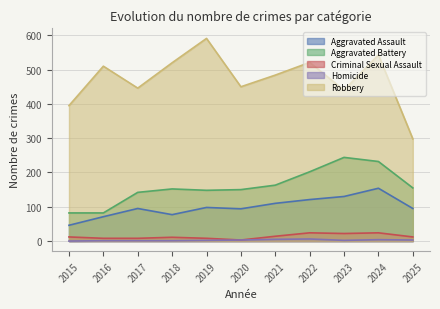

What is the lowest value of the Robbery series?

298